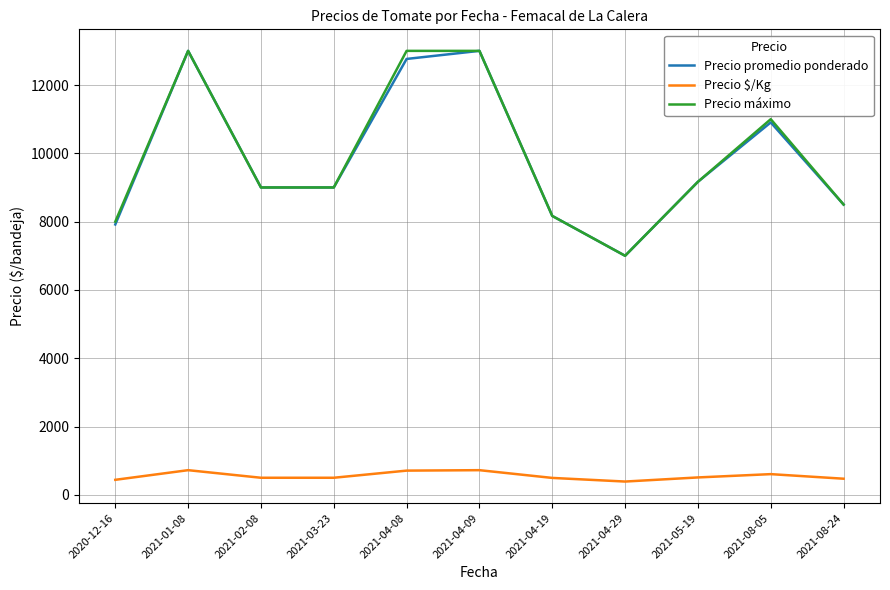

The value of Precio $/Kg at 2021-04-09 is 302.5. True or false?

False